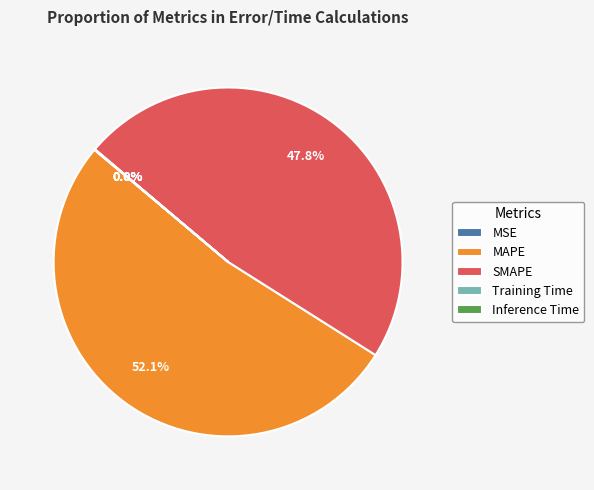

What portion of the pie excludes SMAPE?

52.2%